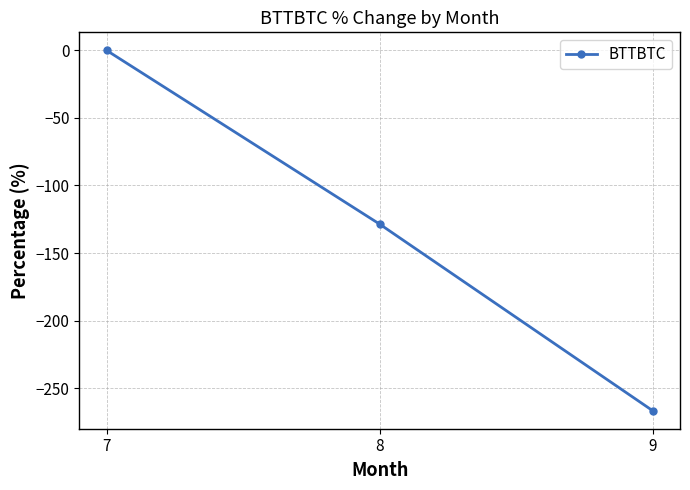

What is the sum of the values at 8 and 7?

-128.6